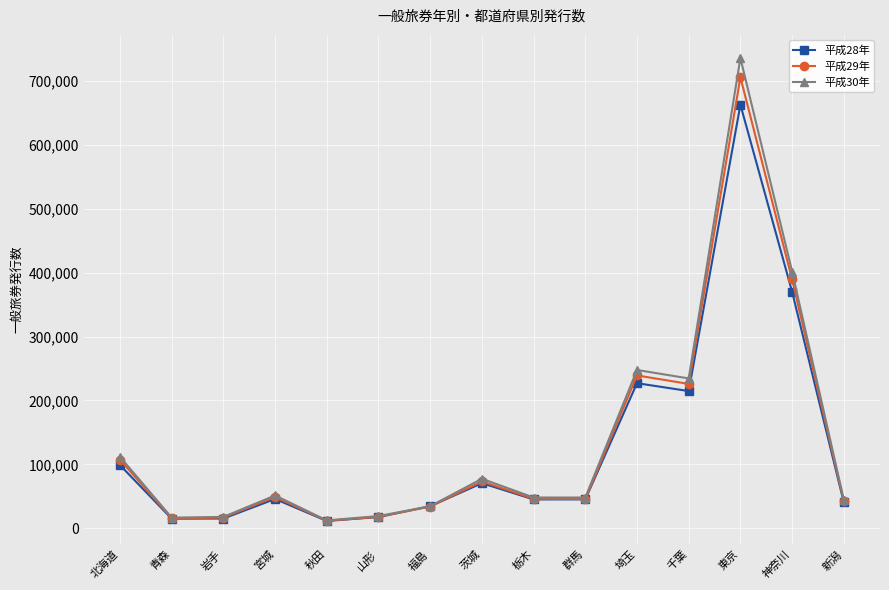

Count the number of categories in the chart.

15